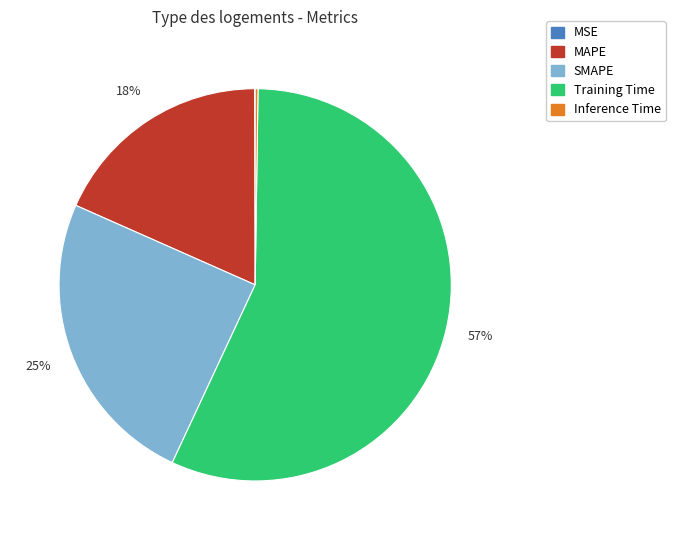

Combined, do SMAPE and Training Time account for over 50%?

Yes